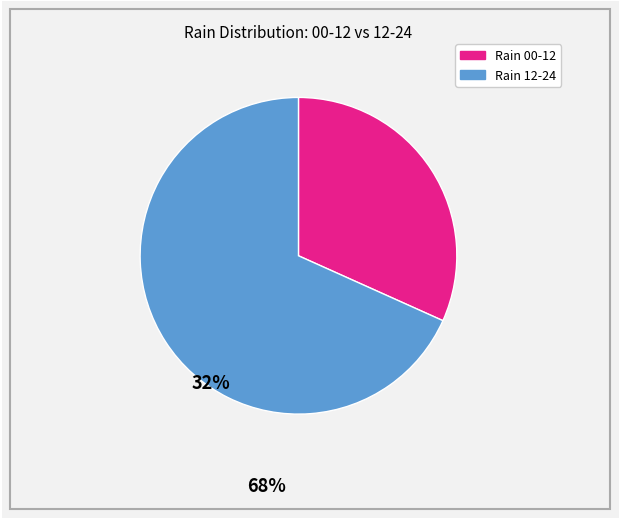

Is there a majority slice in this chart?

Yes